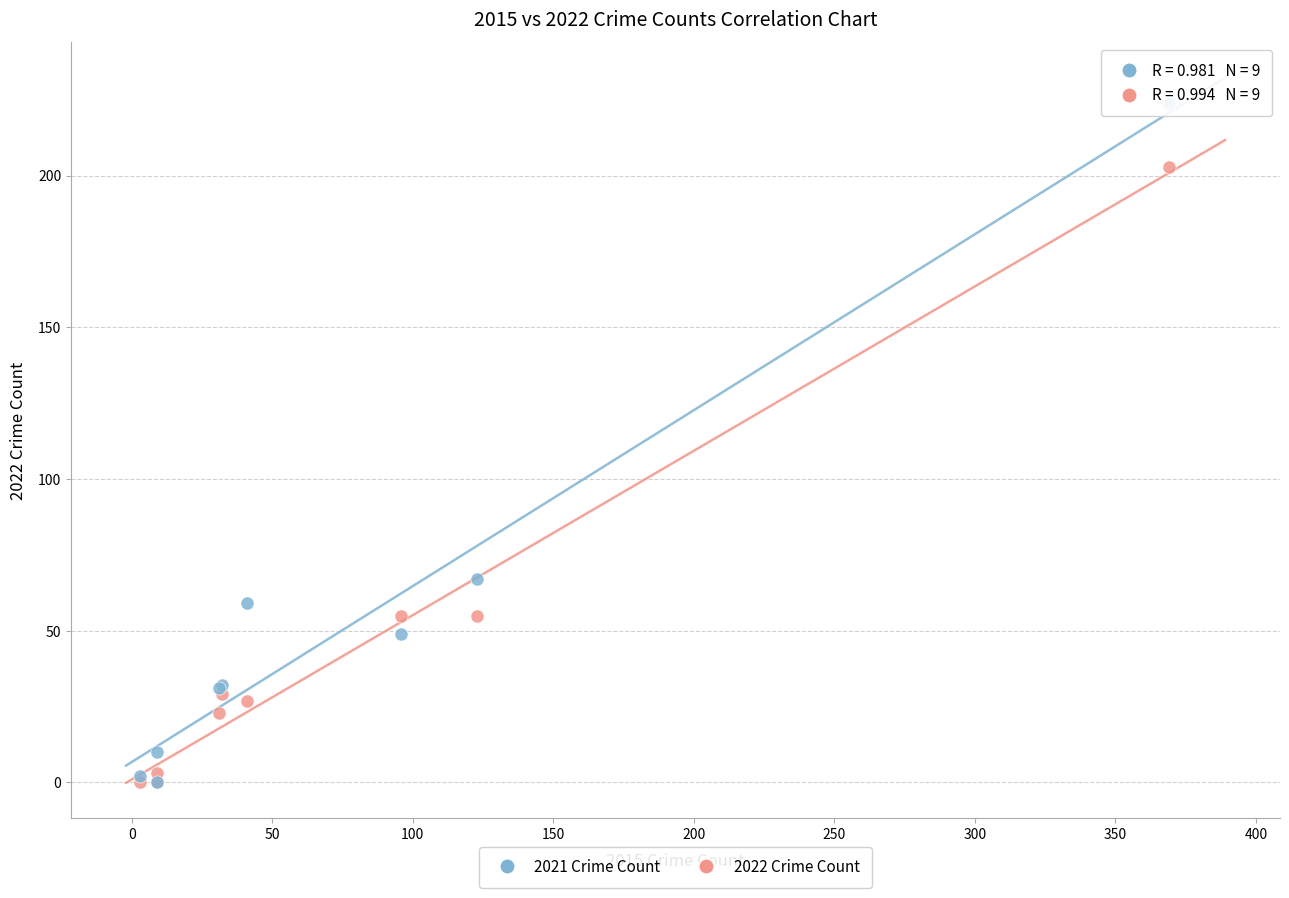

Which series has the largest Y range (max minus min)?

2021 Crime Count